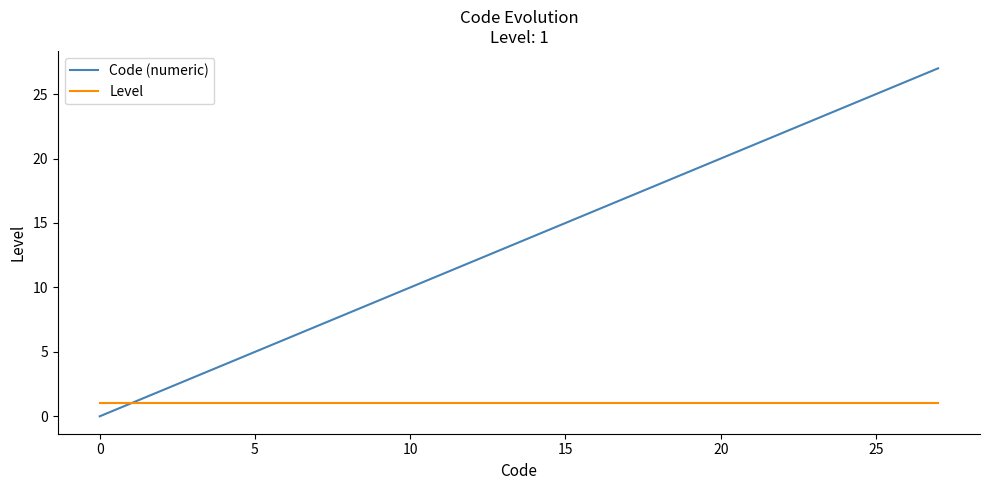

List the series in order of their peak value, highest first.

Code (numeric), Level